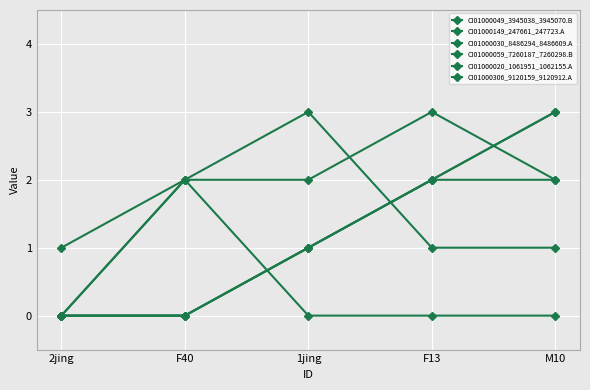

True or false: CI01000049_3945038_3945070.B and CI01000149_247661_247723.A cross at least once.

False